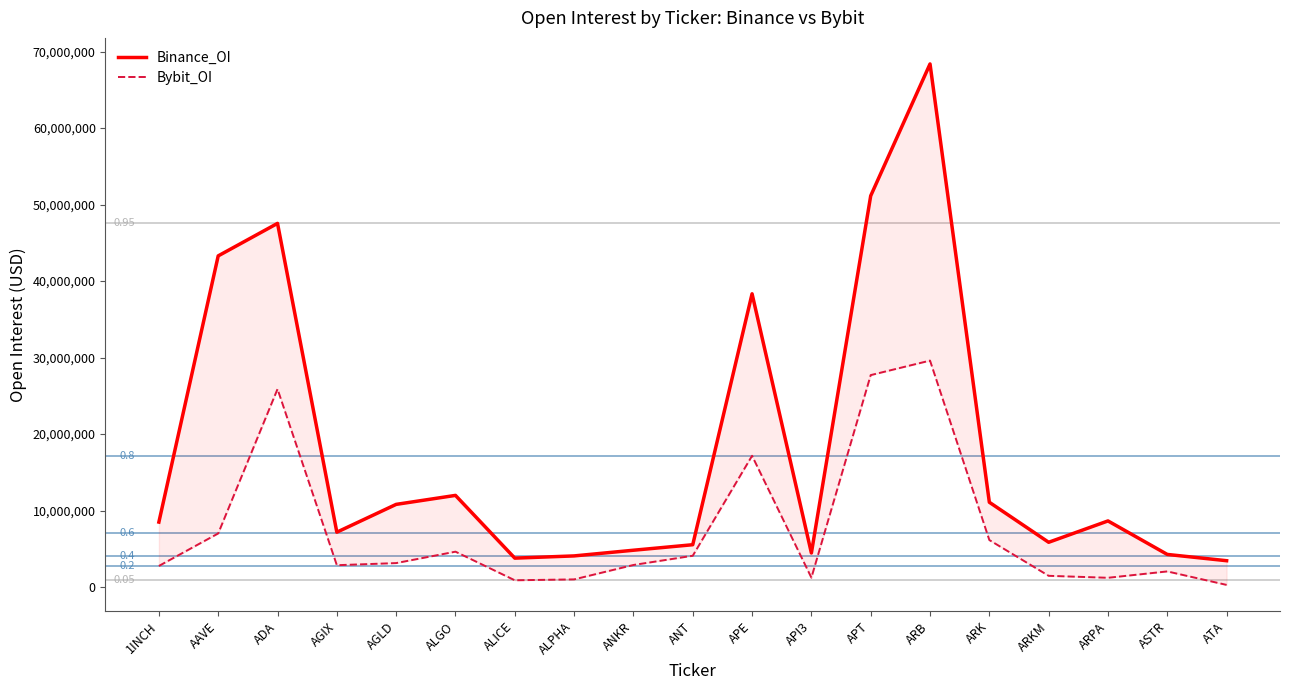

The Binance_OI series shows 5833728 at 1INCH. True or false?

False